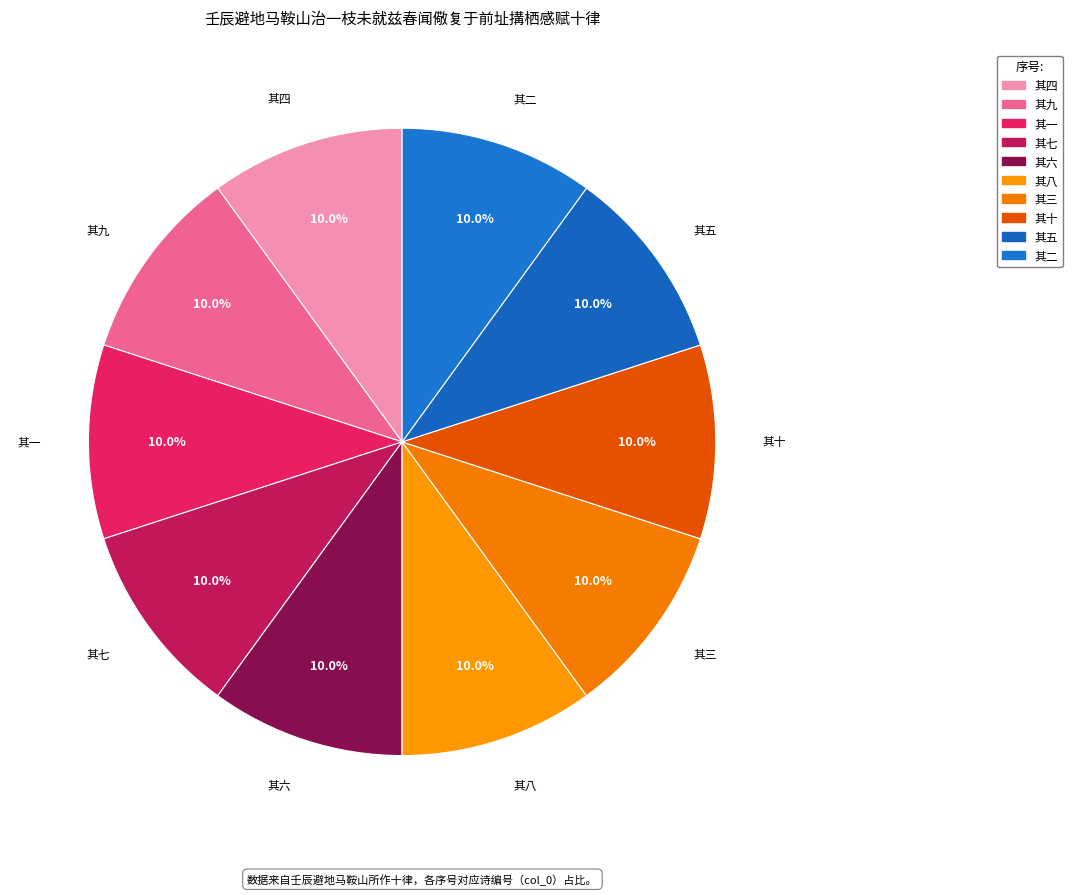

How many segments does this pie chart have?

10